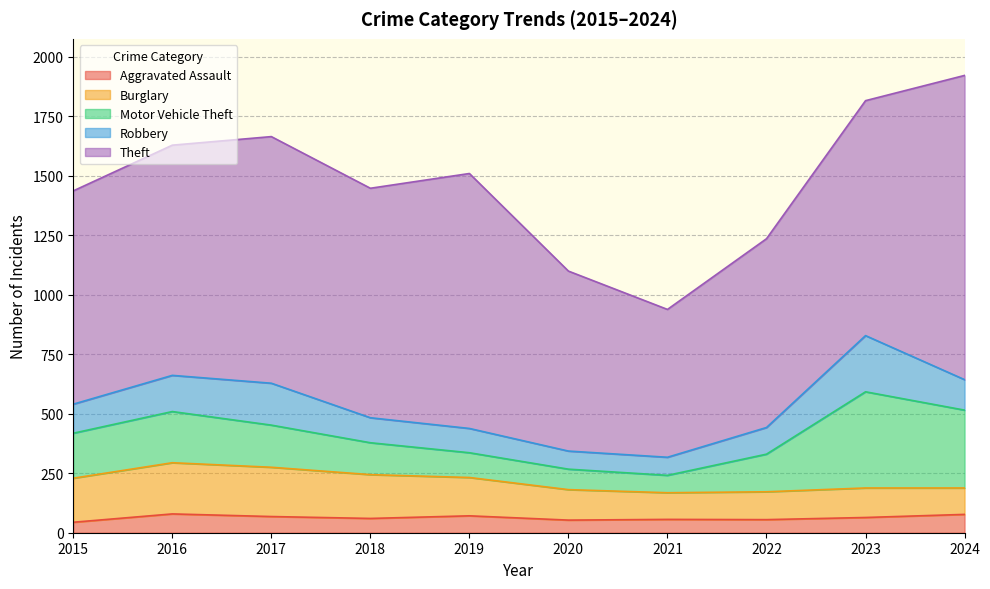

What is the total value across all series at 2019?

1509